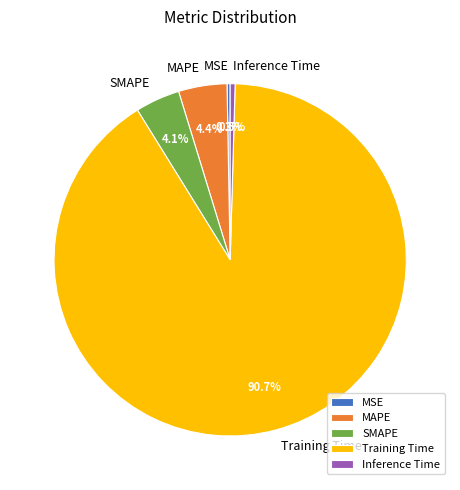

Is it true that SMAPE is 12% of the pie?

False